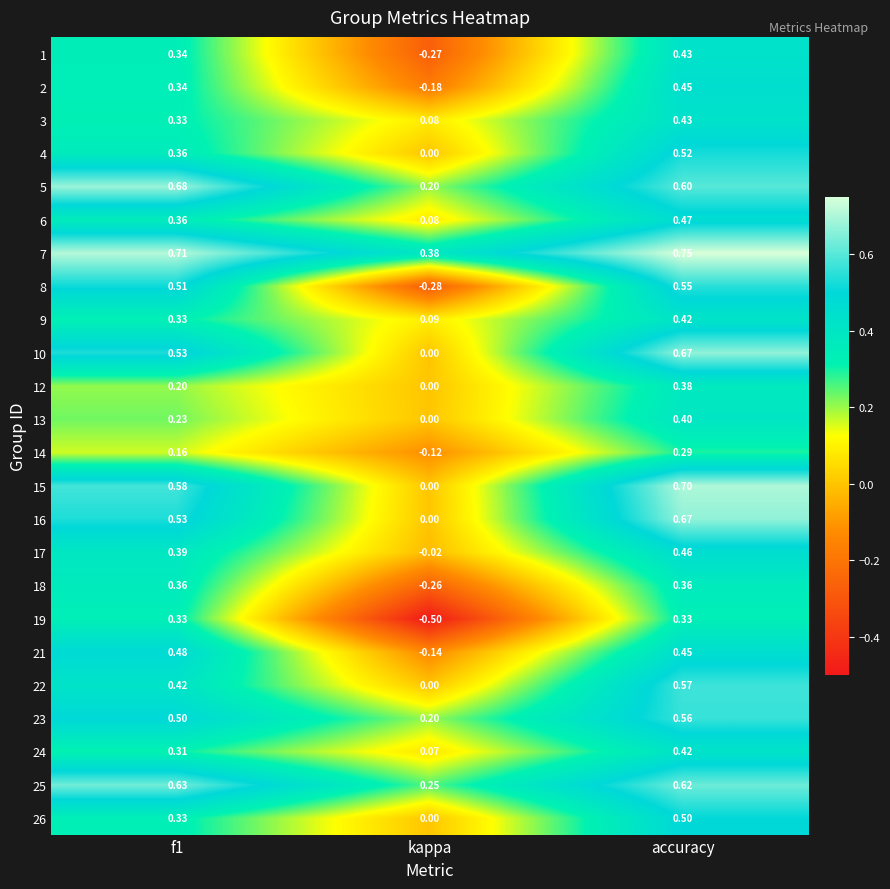

At how many categories does at least one series exceed 0?

3